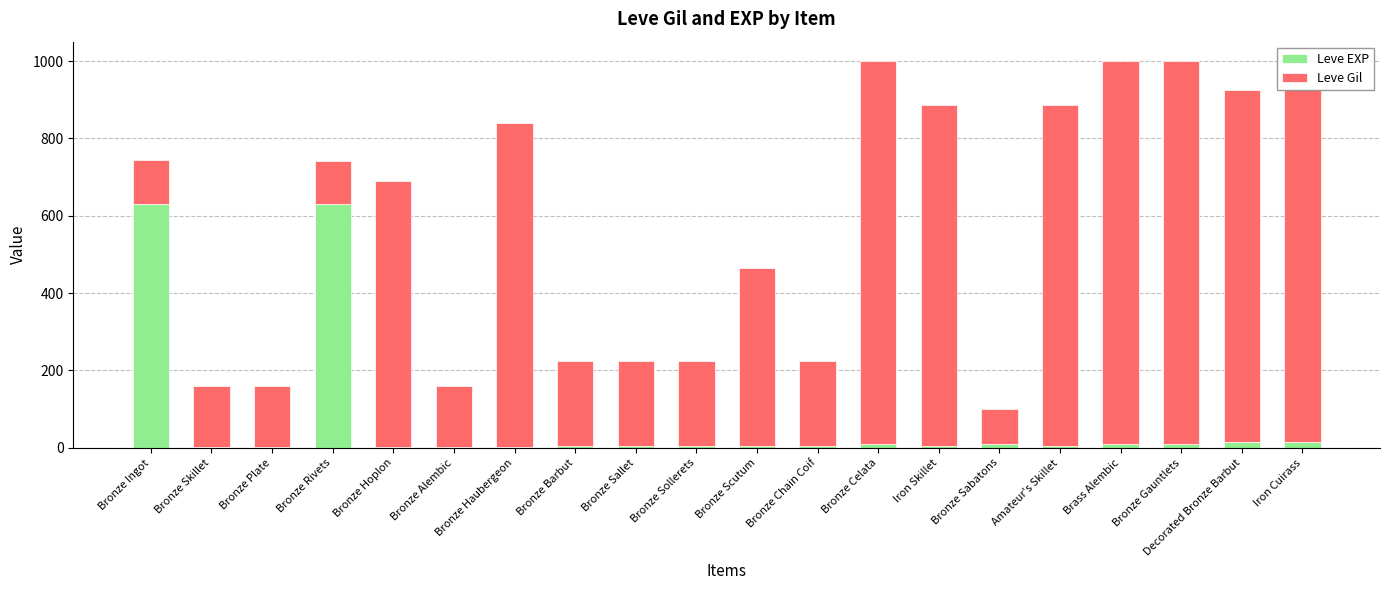

Is it true that Leve EXP equals 198 at Bronze Rivets?

False